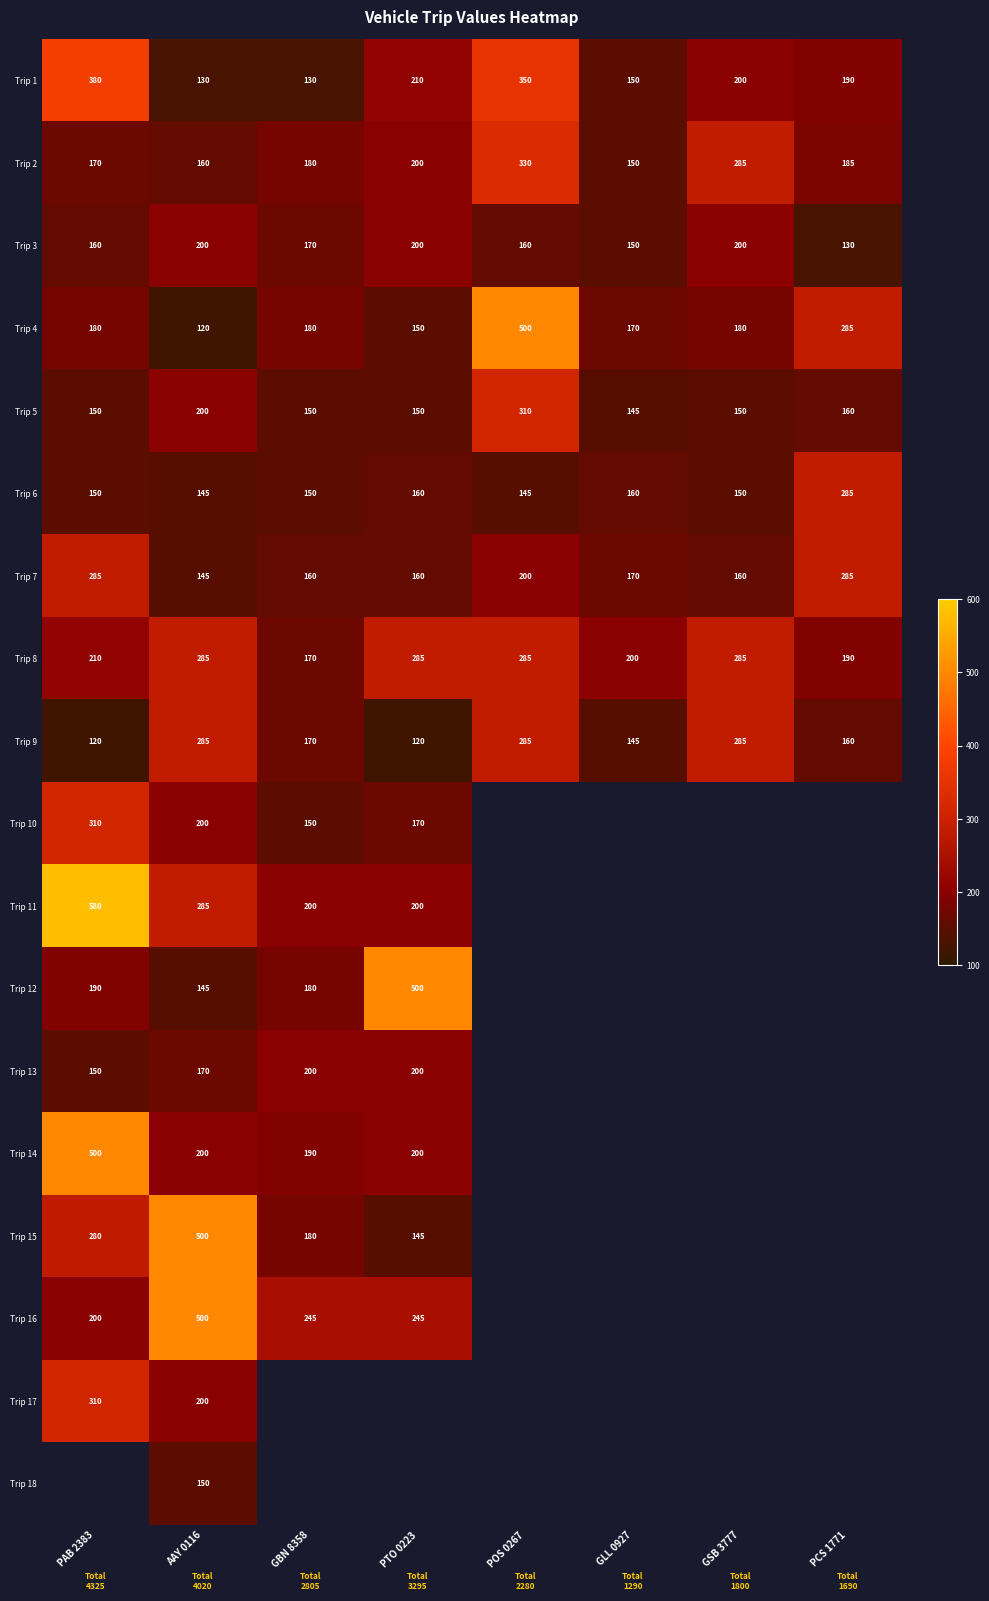

The value of Trip 3 at GSB 3777 is 97. True or false?

False